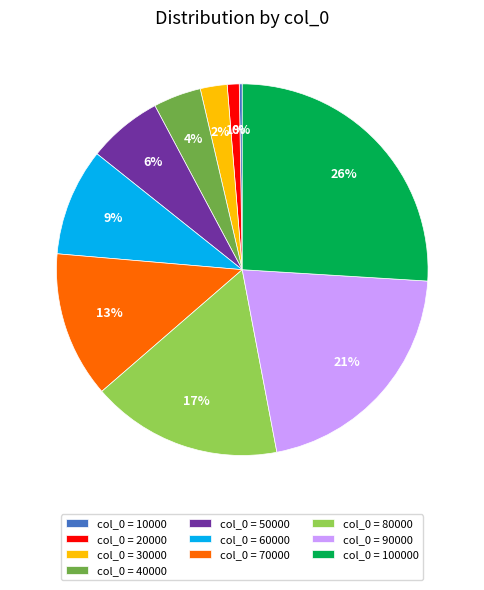

The col_0 = 50000 slice represents 21% of the pie. True or false?

False